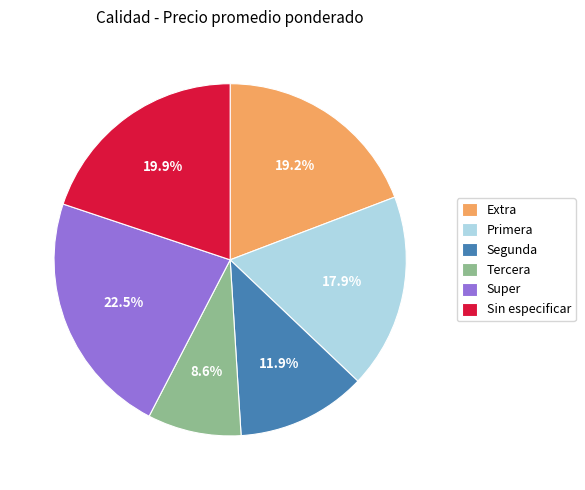

Is there a majority slice in this chart?

No